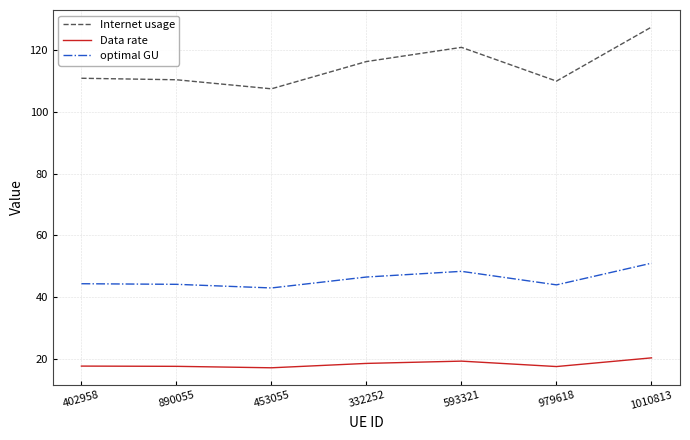

Where does the Internet usage series first go above 110?

402958